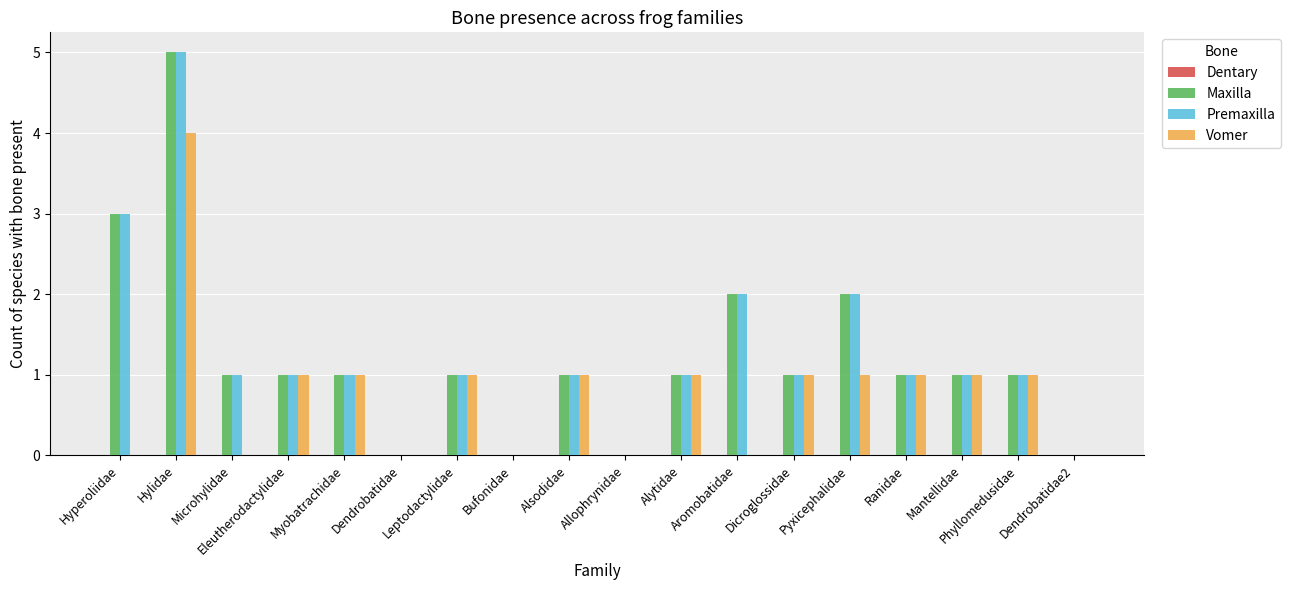

What is the sum of all Vomer values?

14